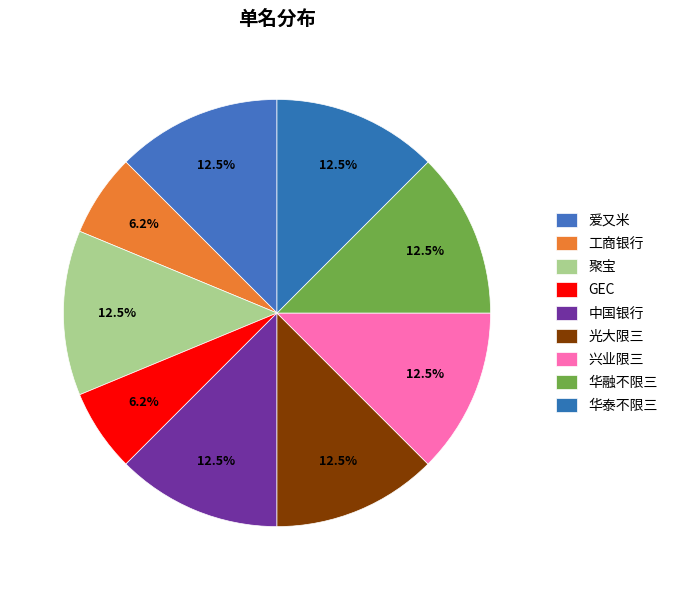

How many slices are in this pie chart?

9